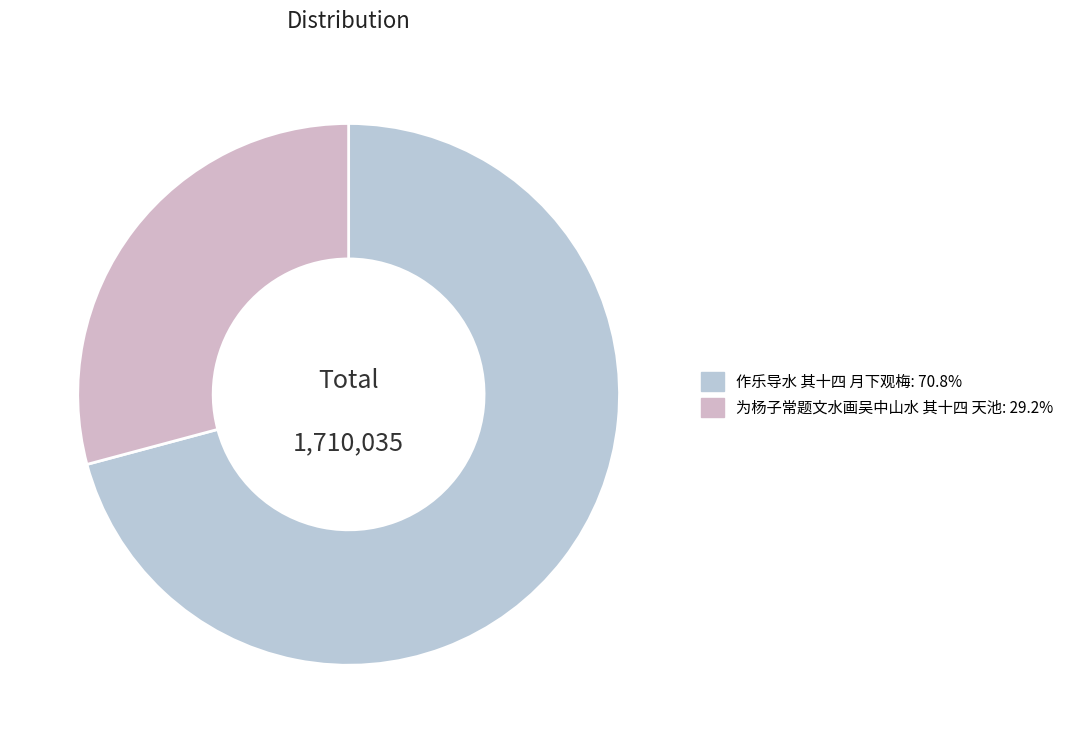

Do 为杨子常题文水画吴中山水 其十四 天池 and 作乐导水 其十四 月下观梅 together represent more than half of the pie?

Yes